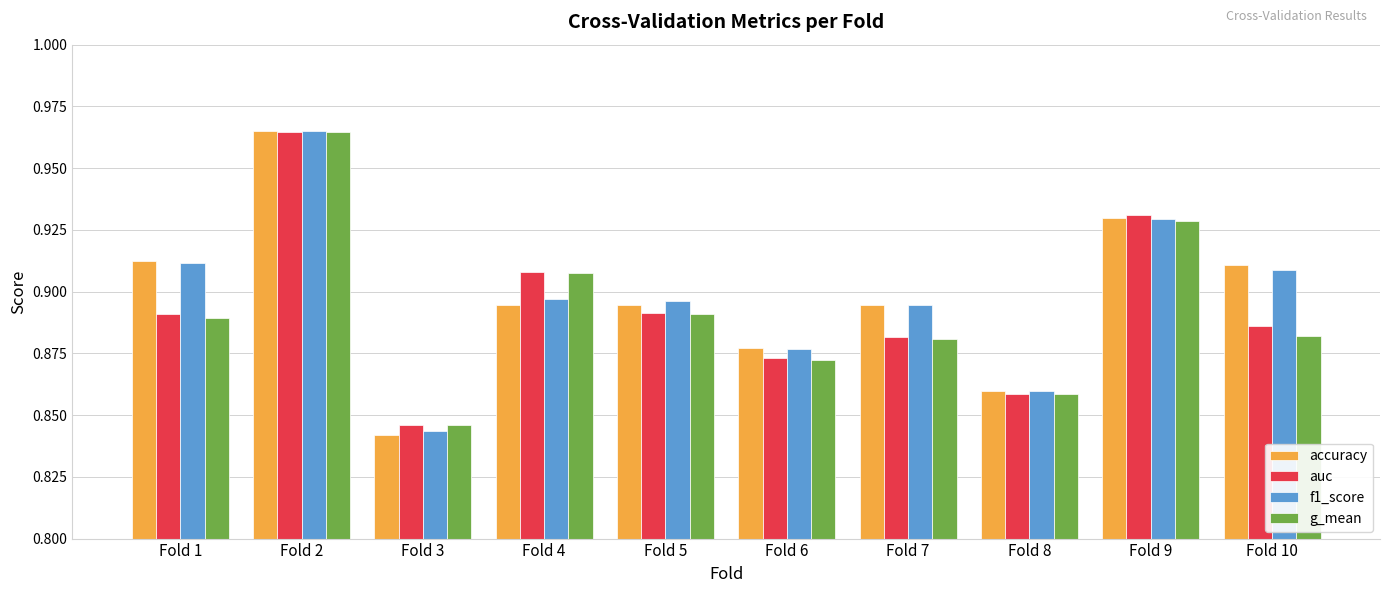

At which label does accuracy reach its minimum?

Fold 3